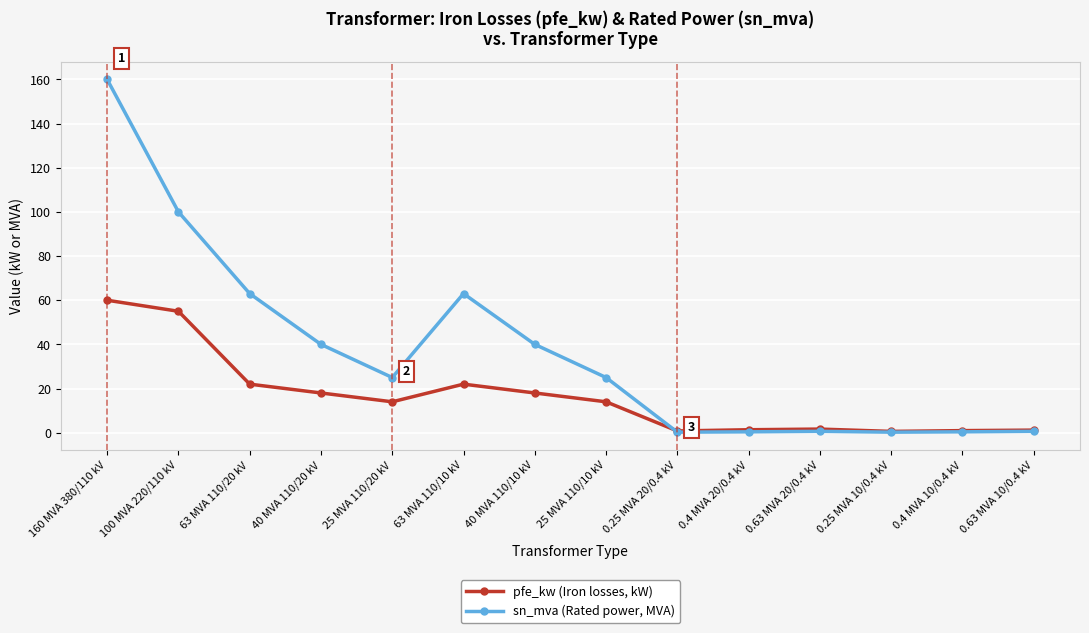

Rank the series by their average value, from lowest to highest.

pfe_kw (Iron losses, kW), sn_mva (Rated power, MVA)